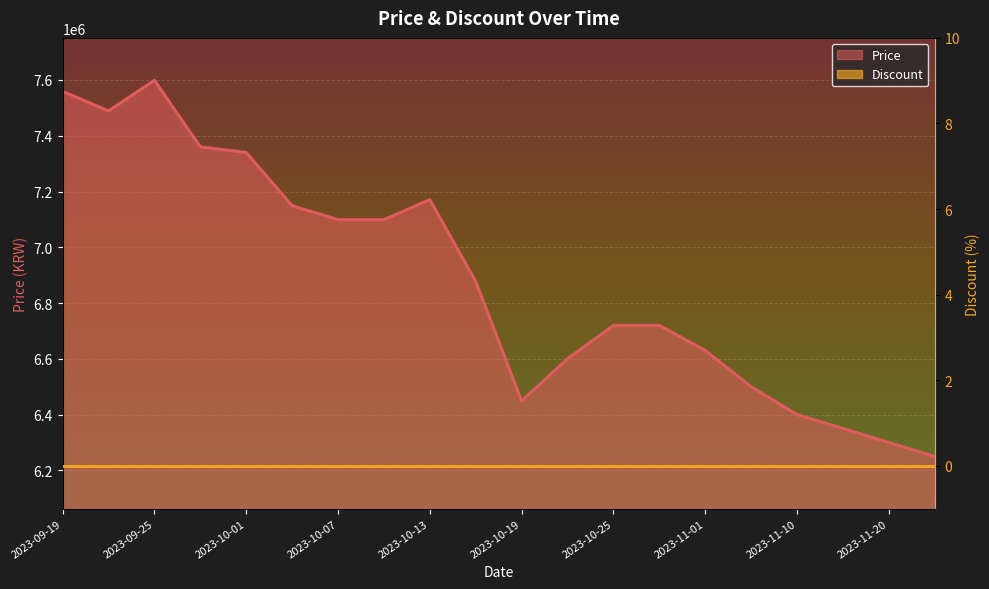

Between 2023-11-05 and 2023-10-28, which is larger?

2023-10-28